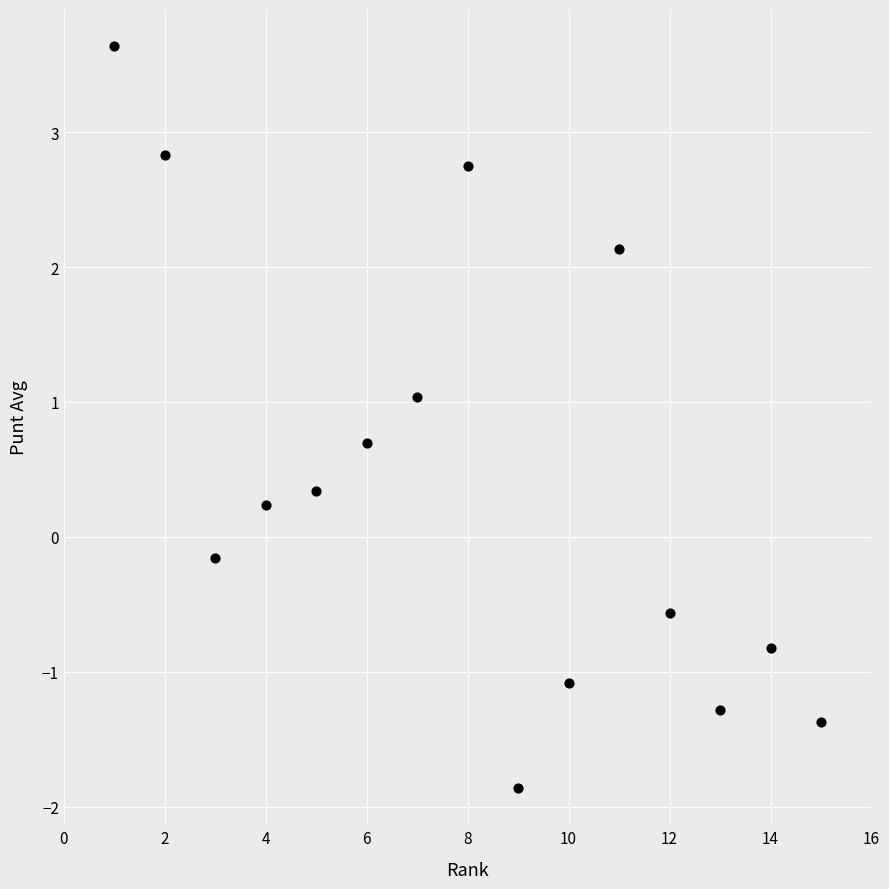

What is the range of Y values (max minus min)?

5.5